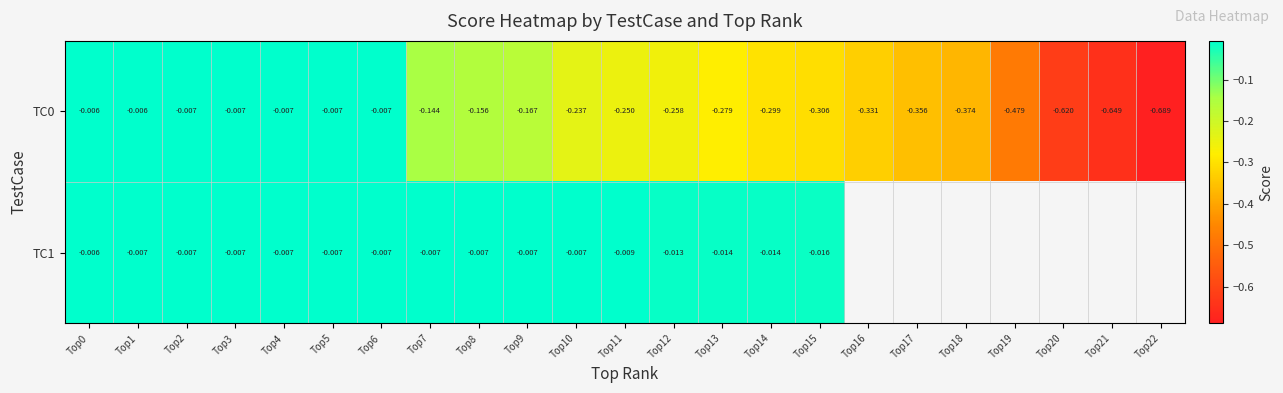

Which series has the largest total across all categories?

TC0